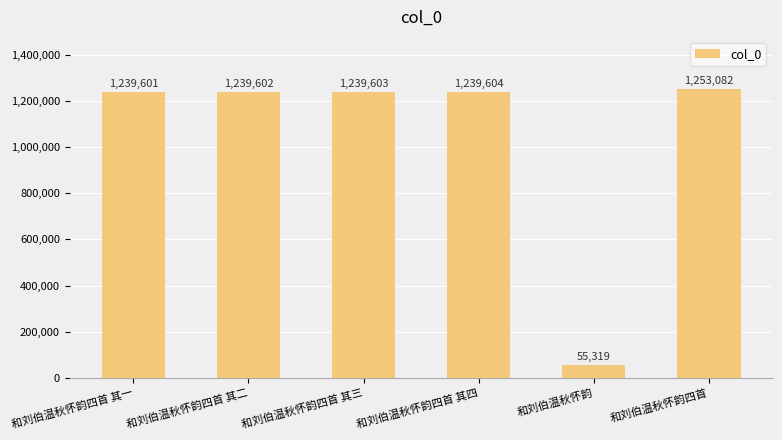

What is the ratio of the value at 和刘伯温秋怀韵四首 其二 to the value at 和刘伯温秋怀韵?

22.4